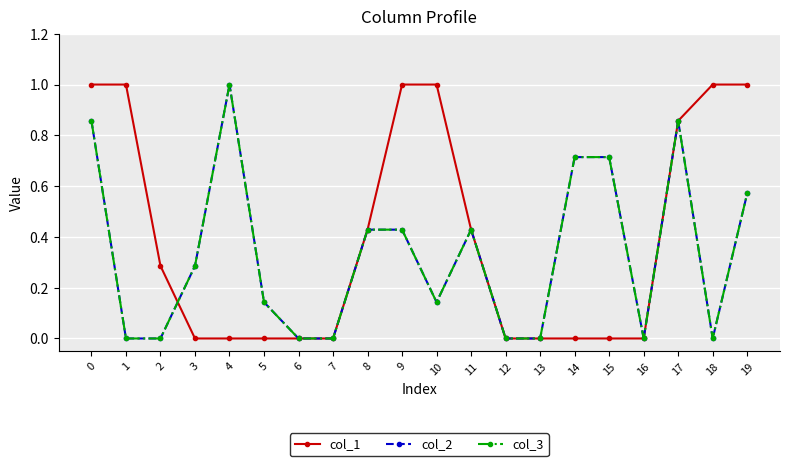

Reading right to left, list all the values displayed in this chart.

col_1: 1.0	1.0	0.9	0.0	0.0	0.0	0.0	0.0	0.4	1.0	1.0	0.4	0.0	0.0	0.0	0.0	0.0	0.3	1.0	1.0
col_2: 0.6	0.0	0.9	0.0	0.7	0.7	0.0	0.0	0.4	0.1	0.4	0.4	0.0	0.0	0.1	1.0	0.3	0.0	0.0	0.9
col_3: 0.6	0.0	0.9	0.0	0.7	0.7	0.0	0.0	0.4	0.1	0.4	0.4	0.0	0.0	0.1	1.0	0.3	0.0	0.0	0.9